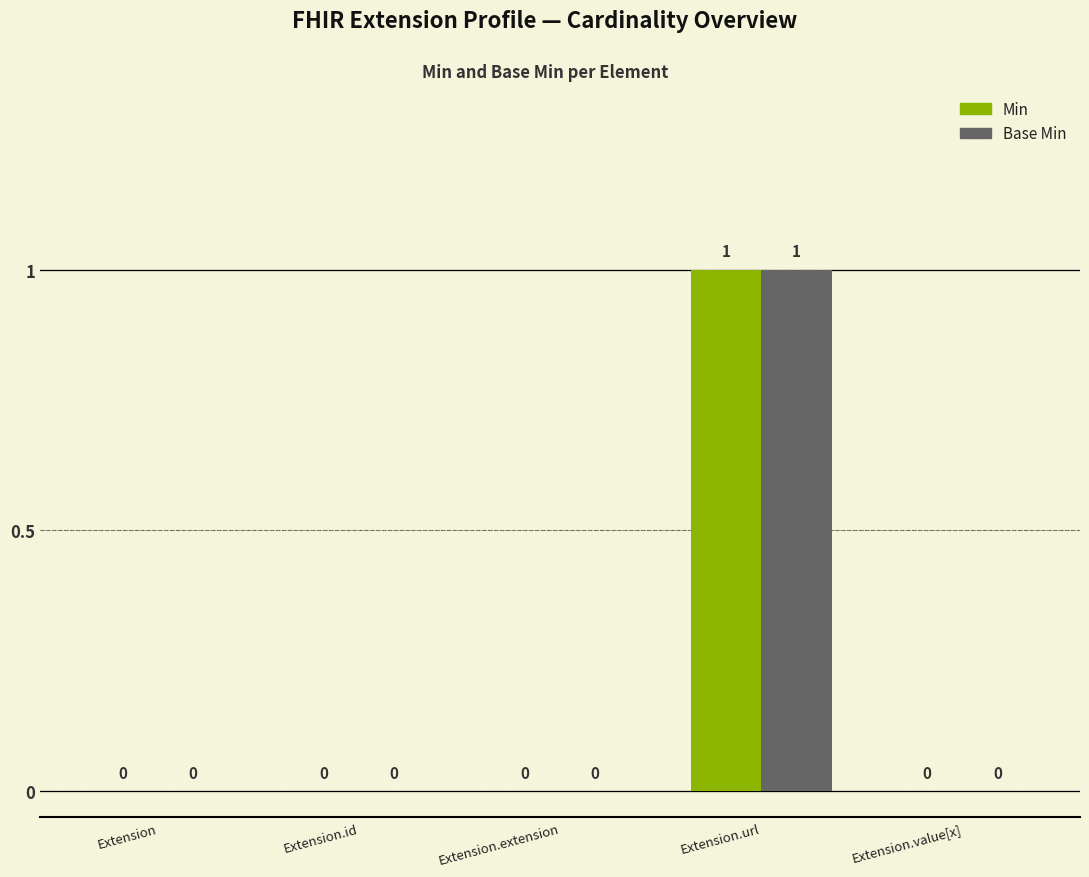

The Base Min series shows 1 at Extension.url. True or false?

True